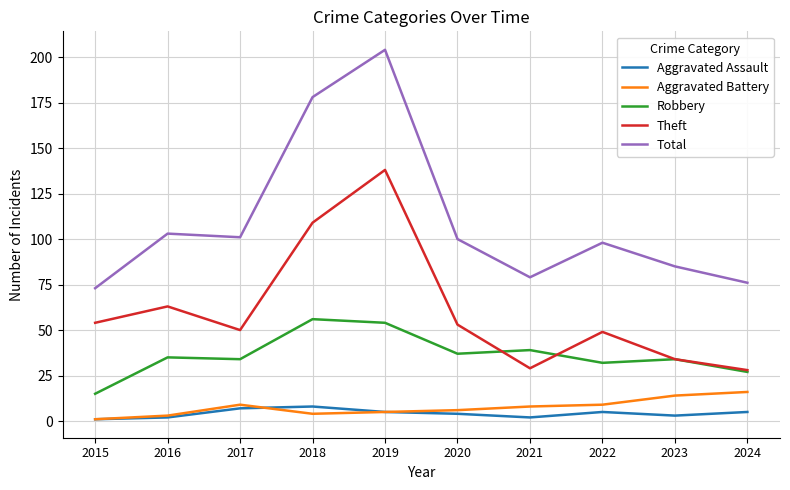

How many lines are shown in the chart?

5